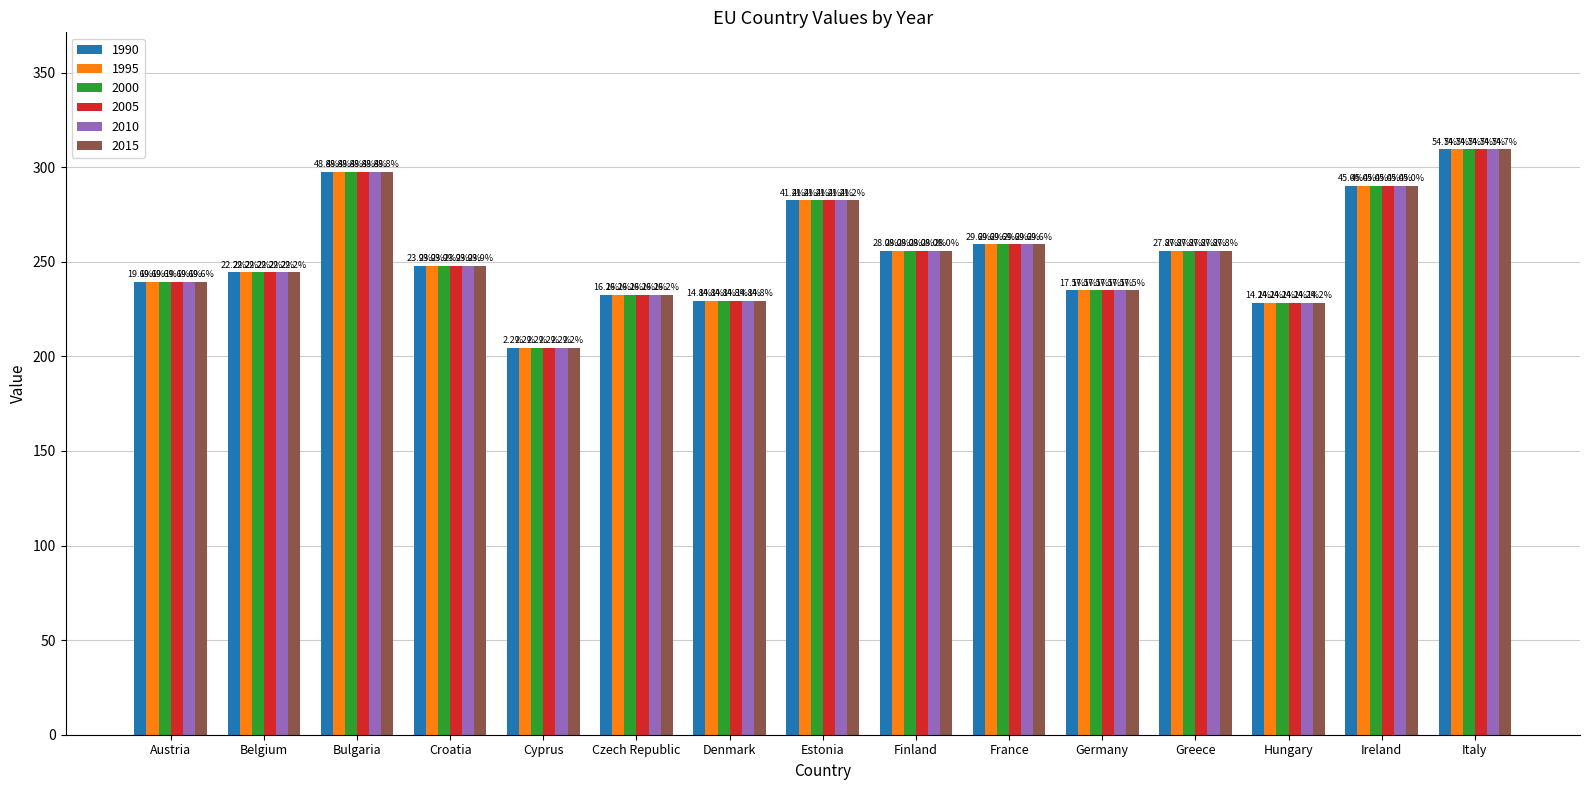

Does the chart contain stacked bars?

No